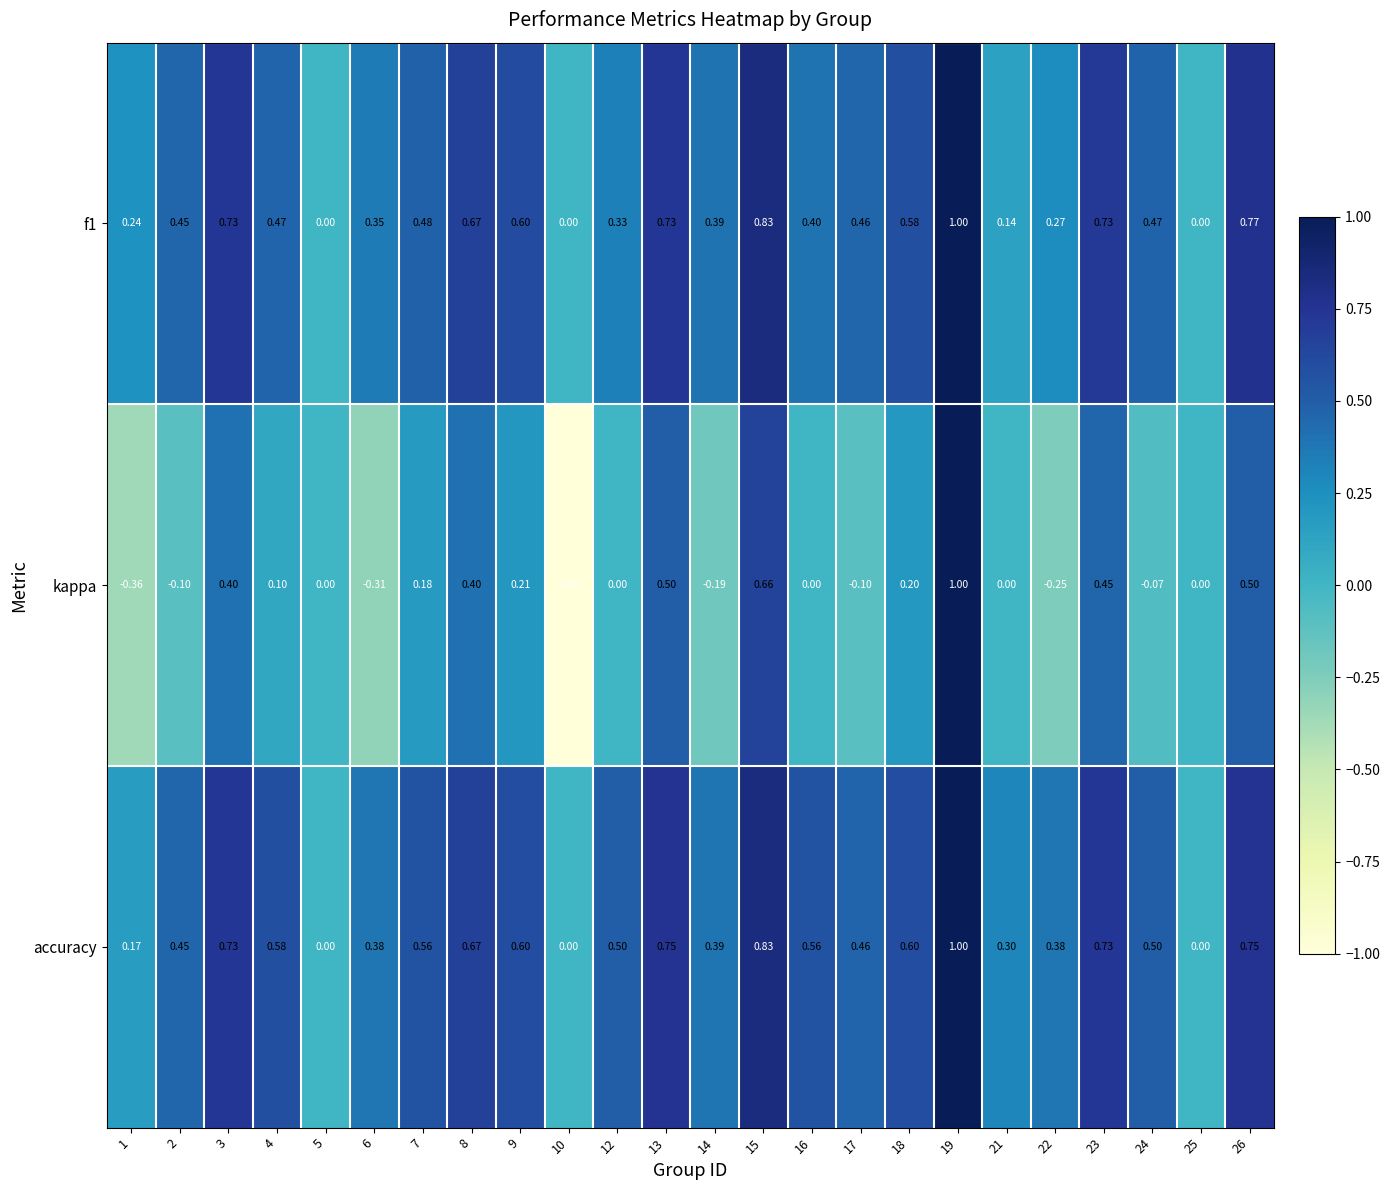

Is the value of accuracy at 13 greater than the value of f1 at 18?

Yes